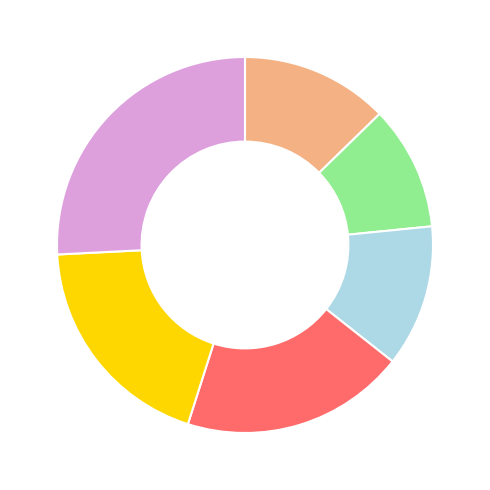

Is there a majority slice in this chart?

No